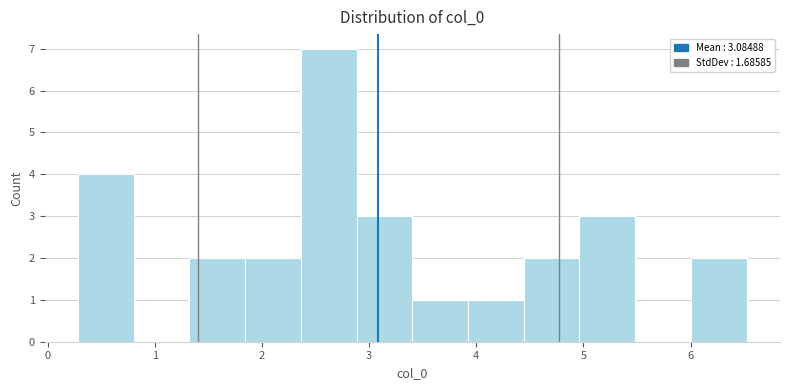

Reading left to right, transcribe this chart: for each bar, give the range it covers on the x-axis and its height. Neither the bar edges nor the heights are printed on the chart, so give them approximately, as read against the axes.

0.3 to 0.8: 4
0.8 to 1.3: 0
1.3 to 1.8: 2
1.8 to 2.4: 2
2.4 to 2.9: 7
2.9 to 3.4: 3
3.4 to 3.9: 1
3.9 to 4.4: 1
4.4 to 5.0: 2
5.0 to 5.5: 3
5.5 to 6.0: 0
6.0 to 6.5: 2